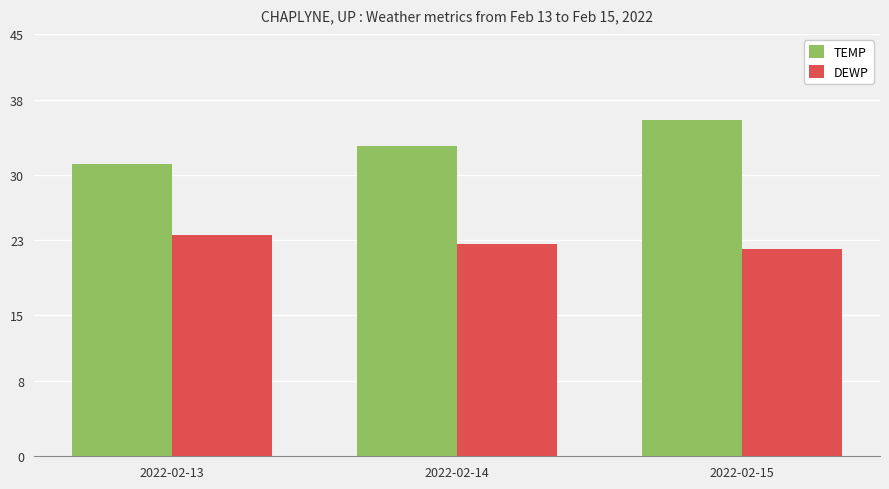

What is the difference between the DEWP values at 2022-02-15 and 2022-02-14?

0.5